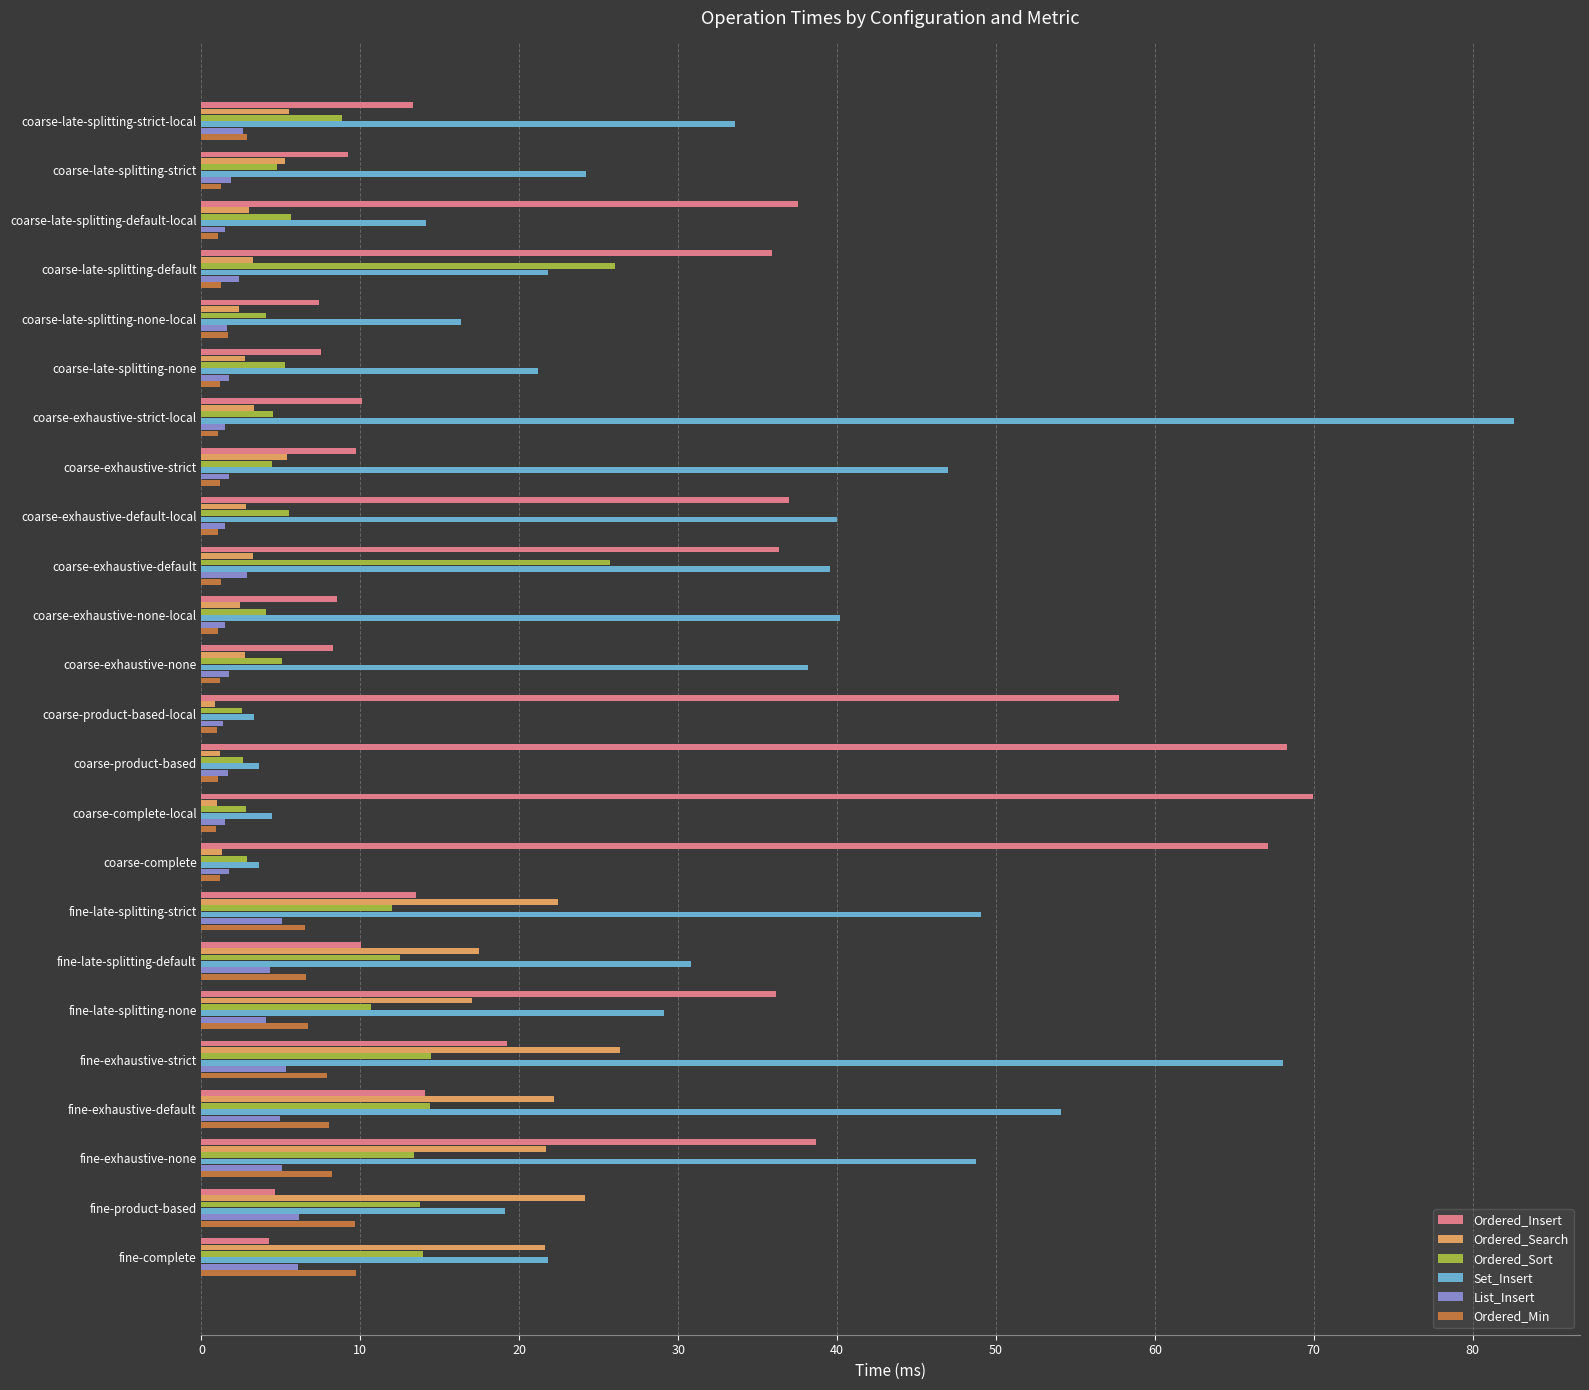

True or false: Ordered_Sort has a value of 4.1 at coarse-exhaustive-none-local.

True